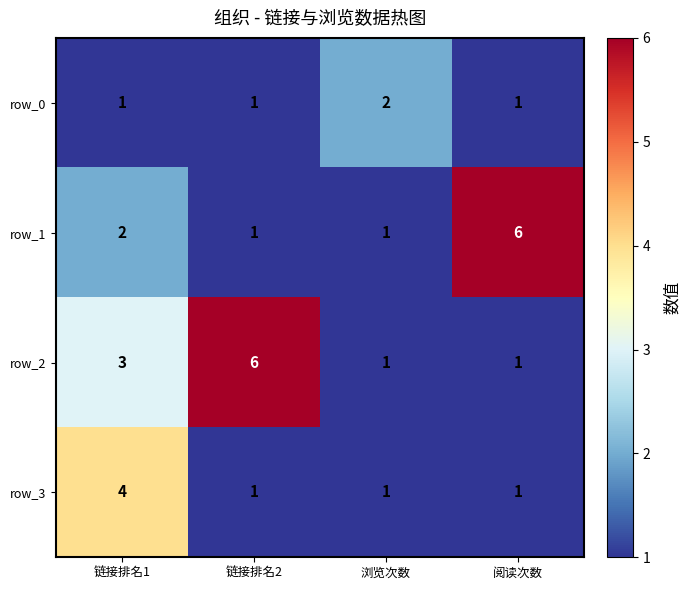

Rank the series by their average value, from lowest to highest.

row_0, row_3, row_1, row_2